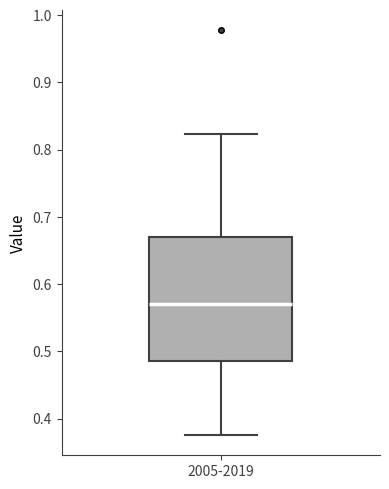

Where is the upper edge of the box for 2005-2019 on the y-axis? The values are not printed on the chart, so give them approximately, as read against the axis.

0.67